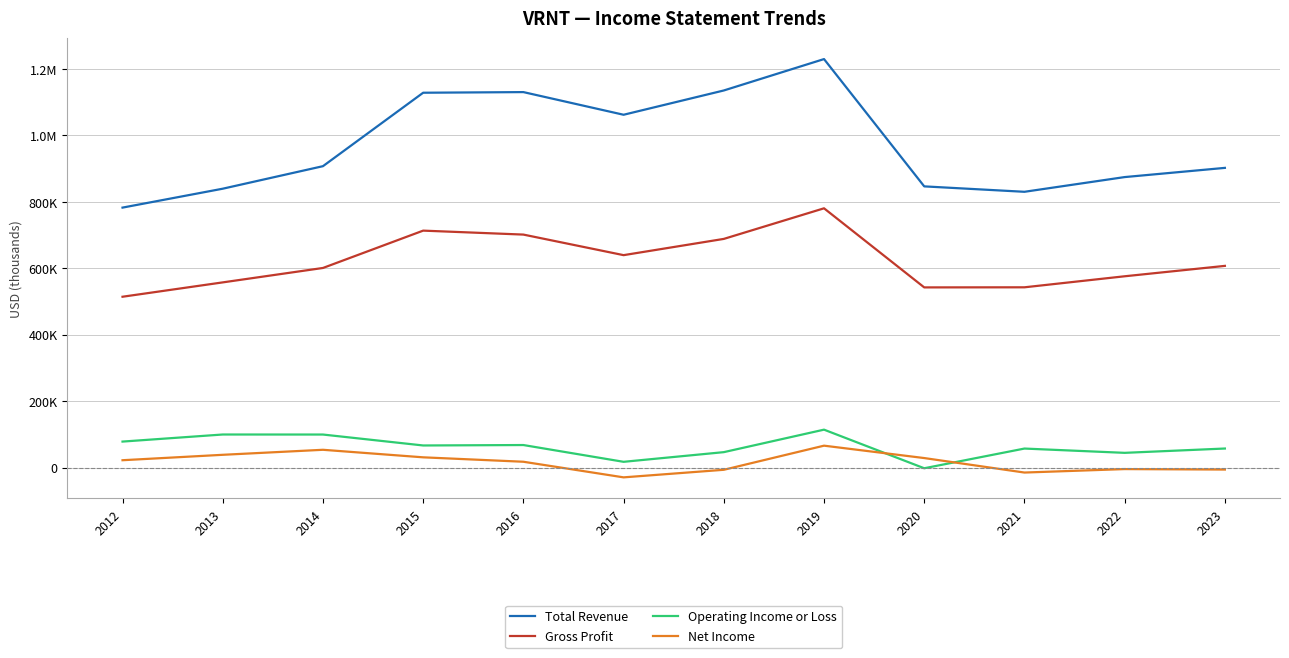

Is this an area chart (filled region under the line)?

No